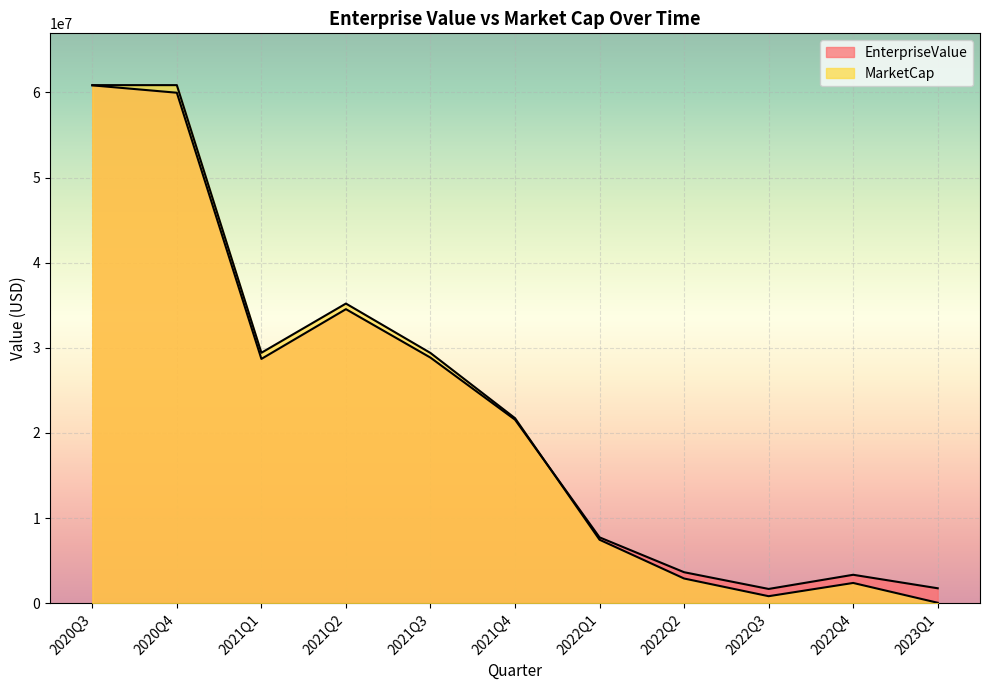

How many interior local valleys does the MarketCap series have?

2